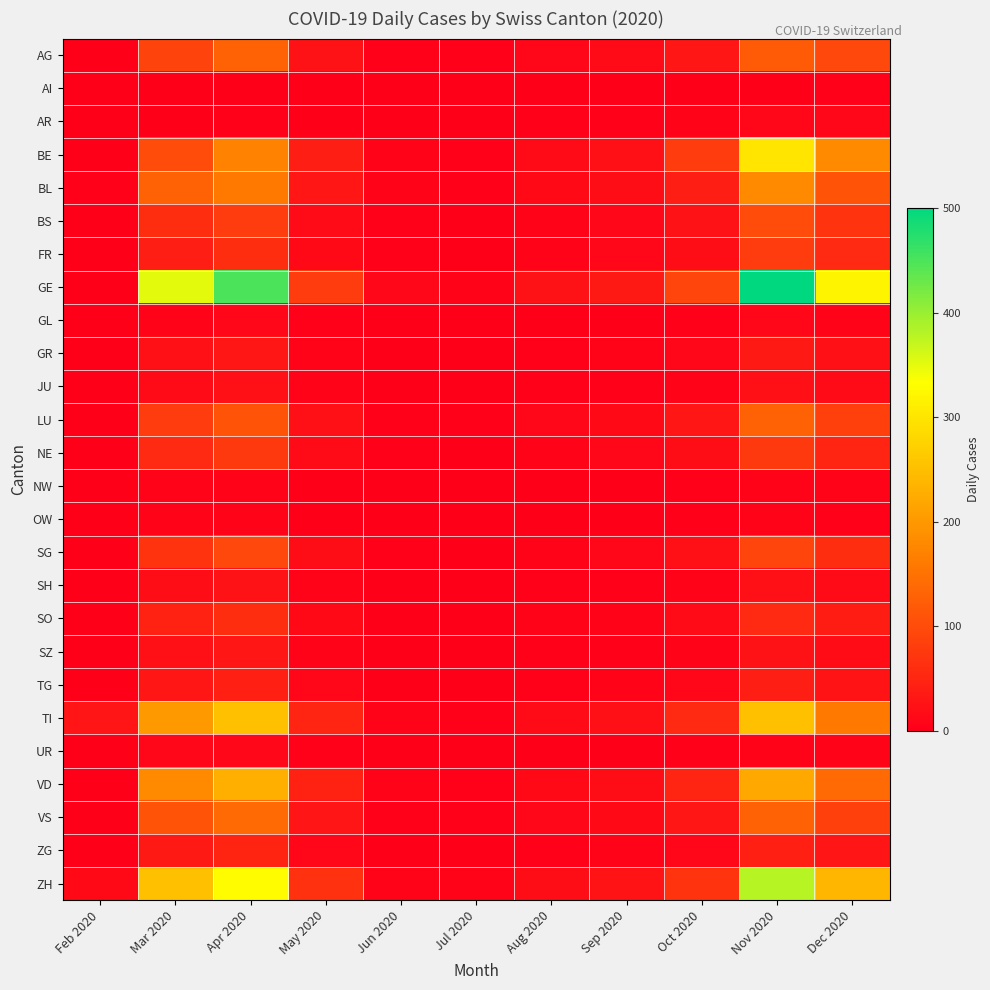

Which series has the widest spread of values?

GE